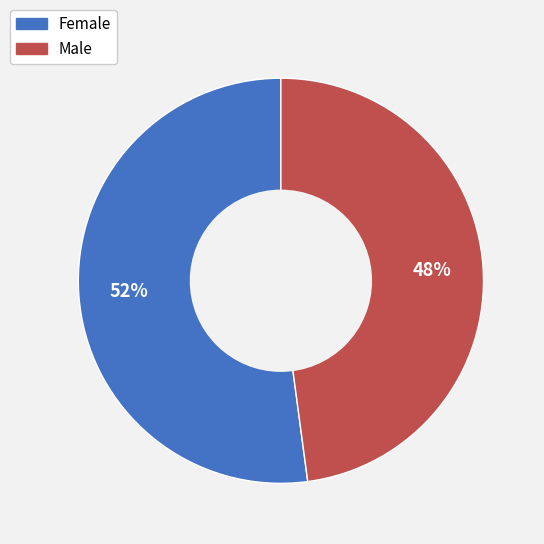

To the nearest percent, what is the average slice percentage?

50%